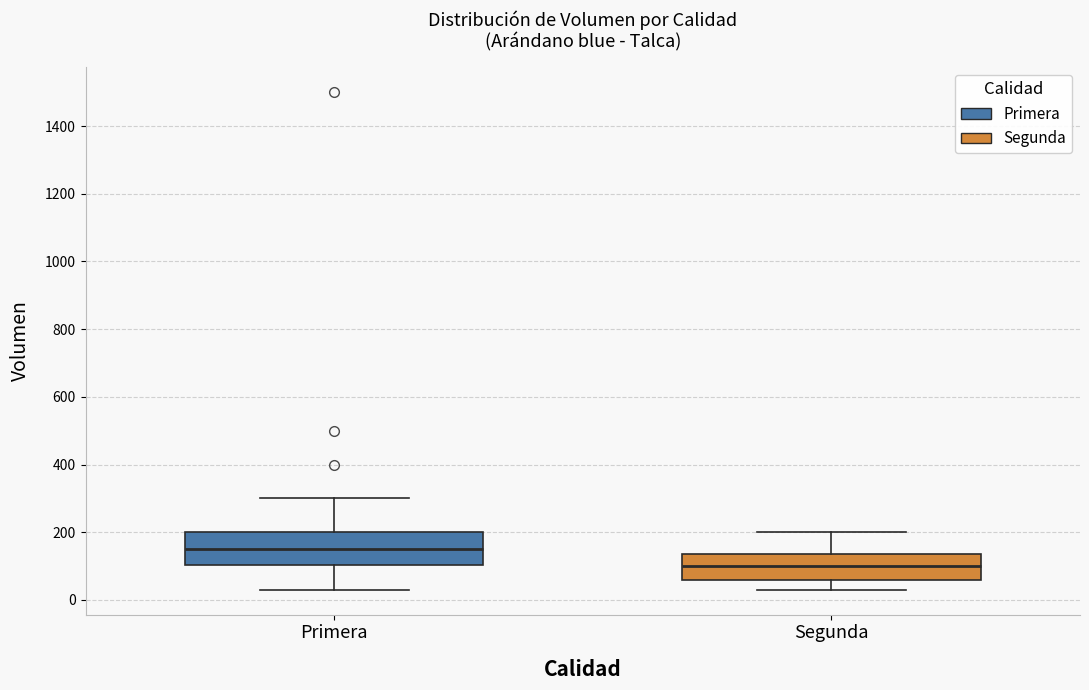

Reading left to right, transcribe this box plot: for each box, give where its median line is, the range the box spans, and where its two whiskers end, as read against the y-axis. The values are not printed on the chart, so give them approximately, as read against the axis.

Primera: median 160, box 100 to 200, whiskers 40 to 300
Segunda: median 100, box 60 to 140, whiskers 40 to 200